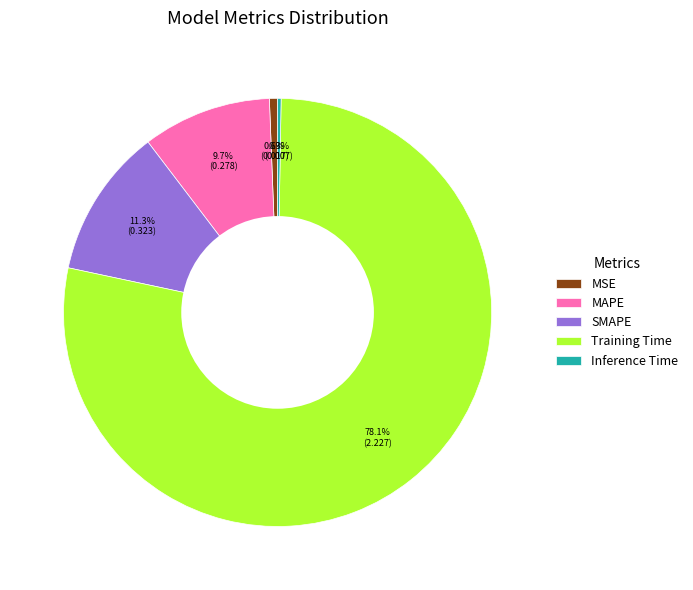

Which category has the biggest portion of the pie?

Training Time